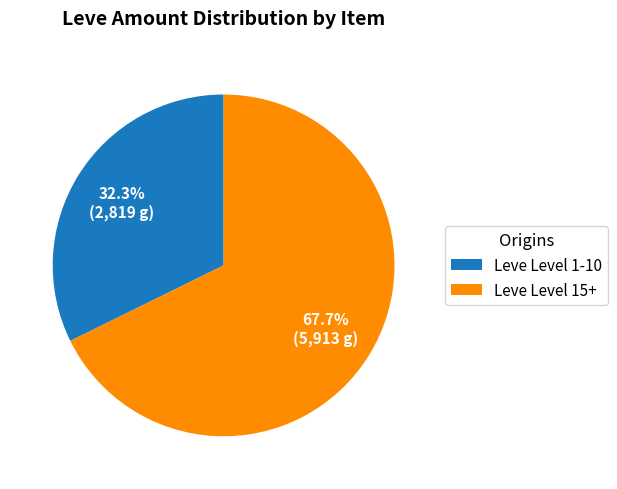

Approximately how many times larger is the value at Leve Level 15+ compared to Leve Level 1-10?

2.1